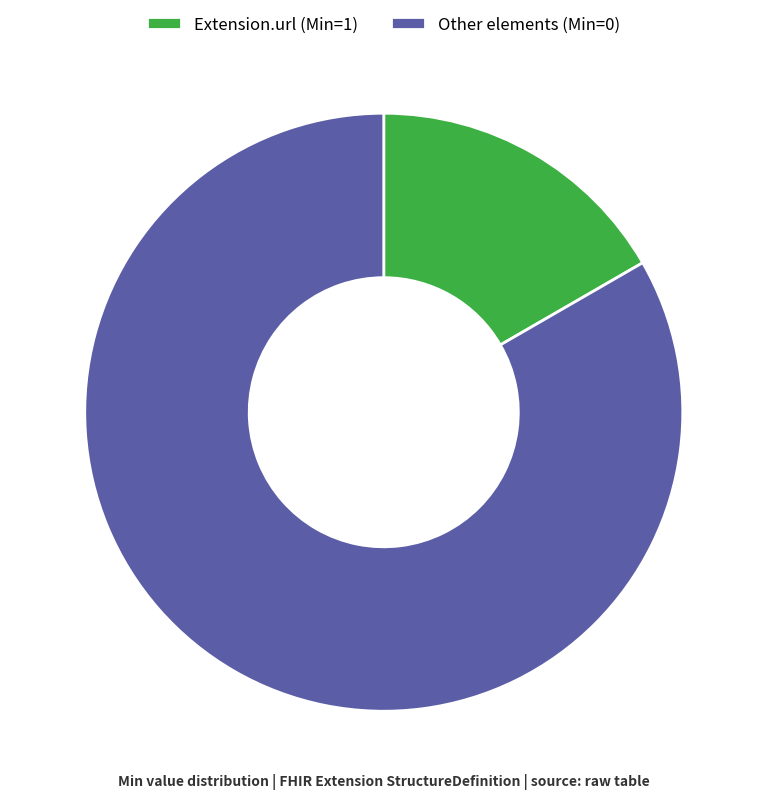

Which has a higher value, Extension.url (Min=1) or Other elements (Min=0)?

Other elements (Min=0)